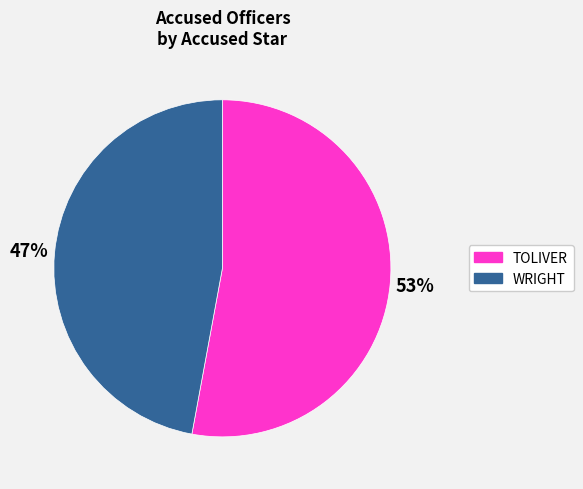

How many segments does this pie chart have?

2